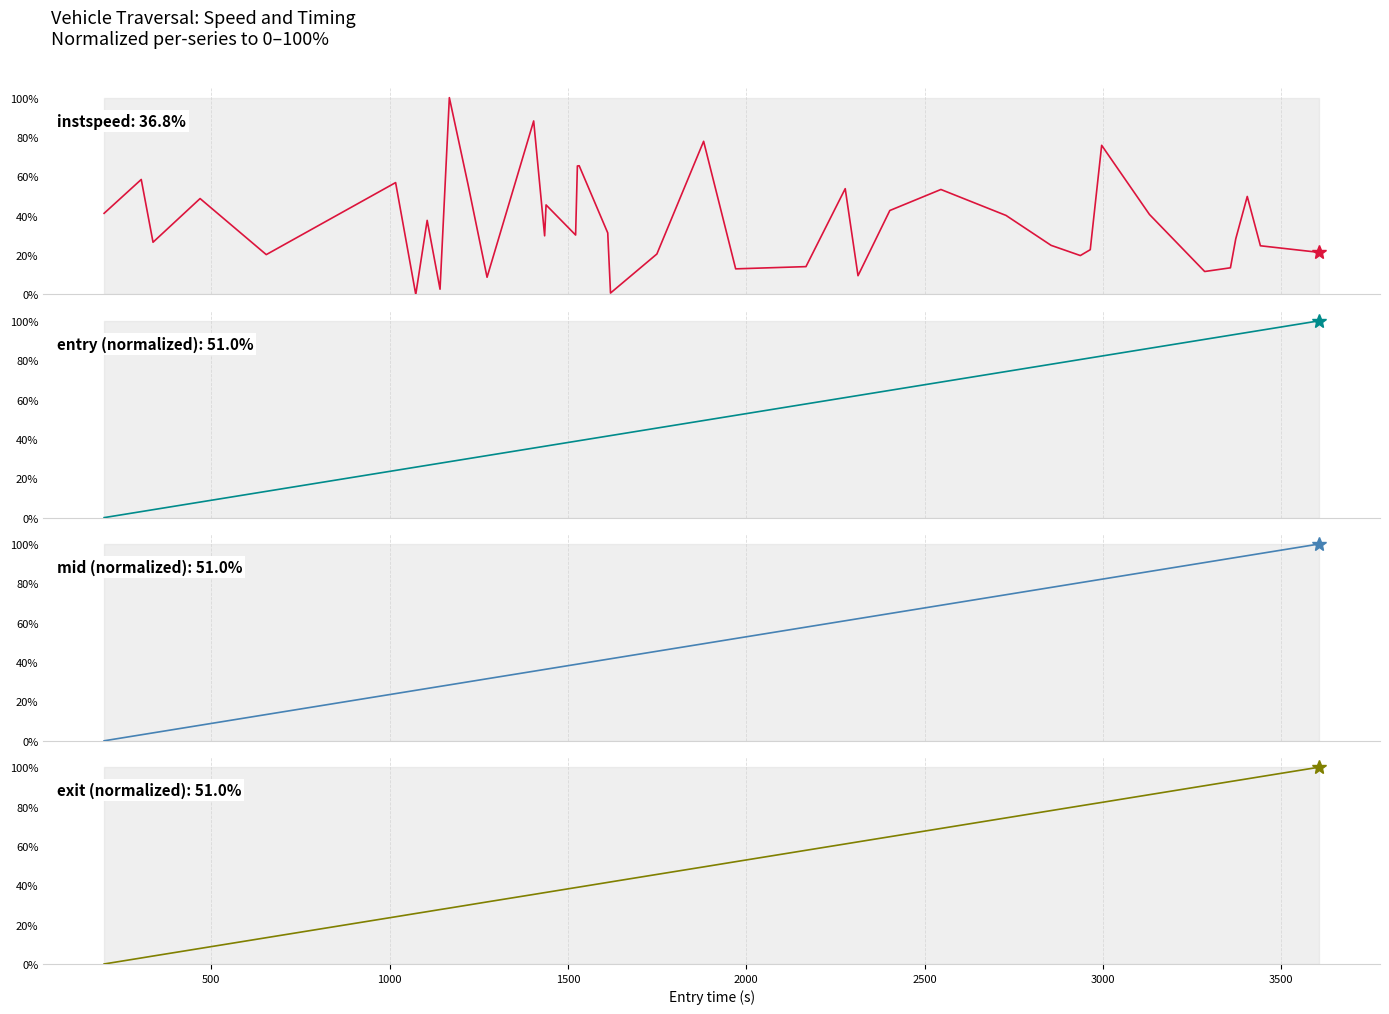

How many positive values does the entry (normalized) series have?

39